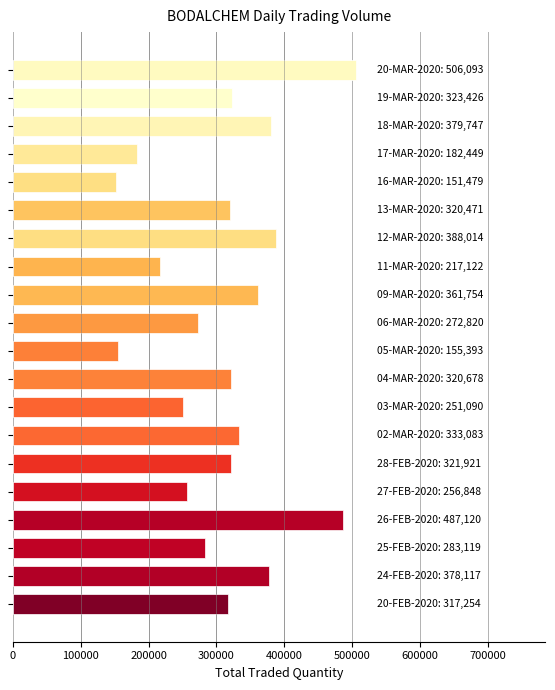

What is the difference between the second highest and minimum values?

335641